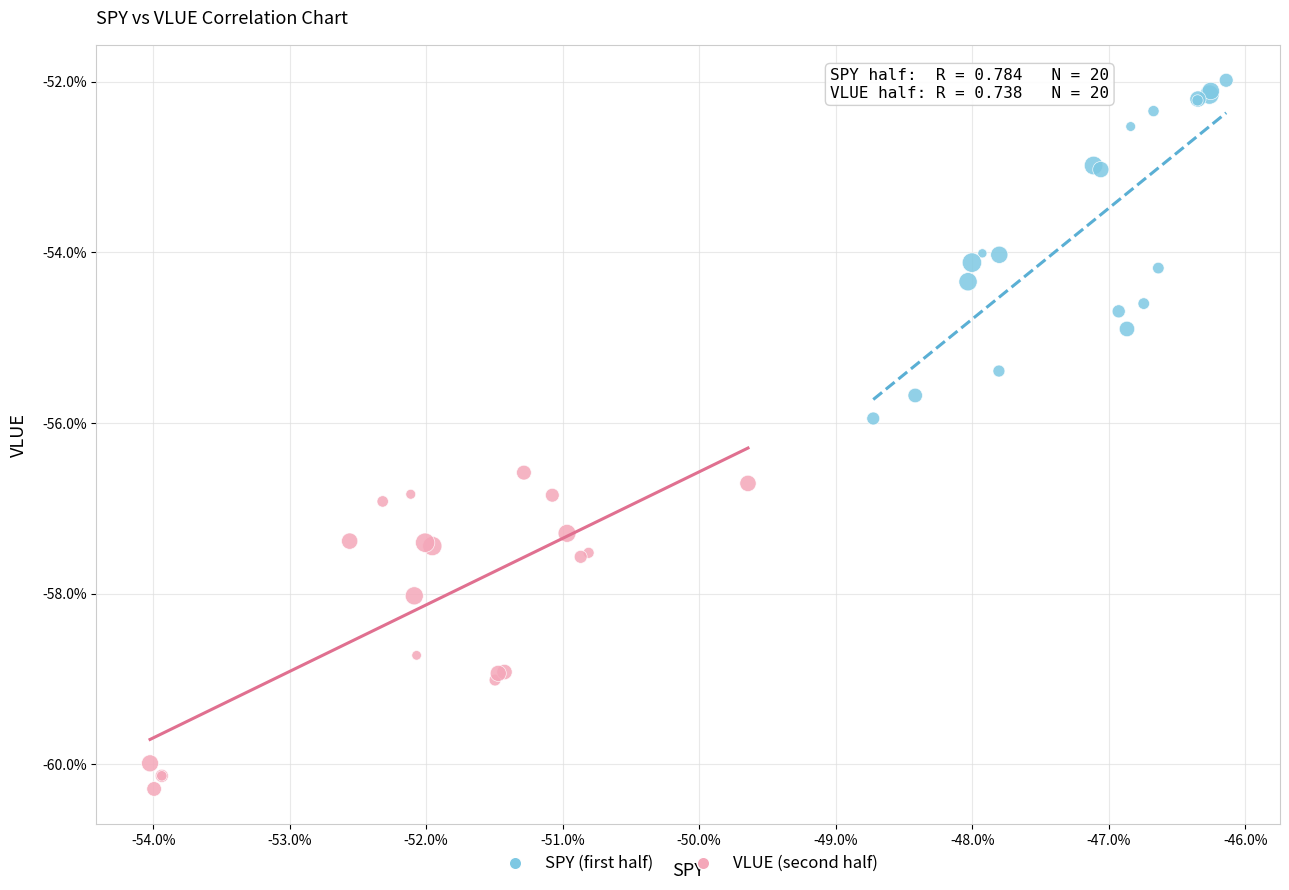

Which series contains the highest Y value?

SPY (first half)